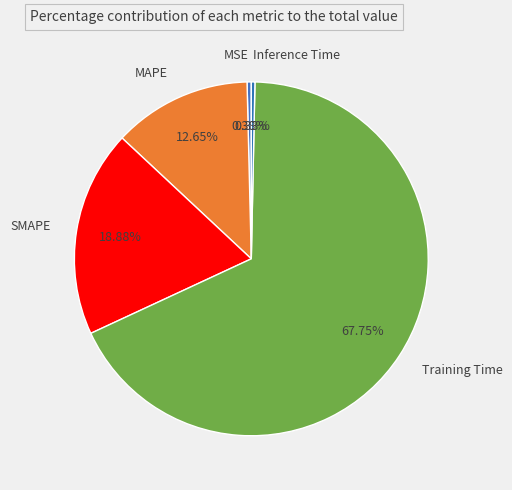

To the nearest percent, what portion does MAPE represent?

13%